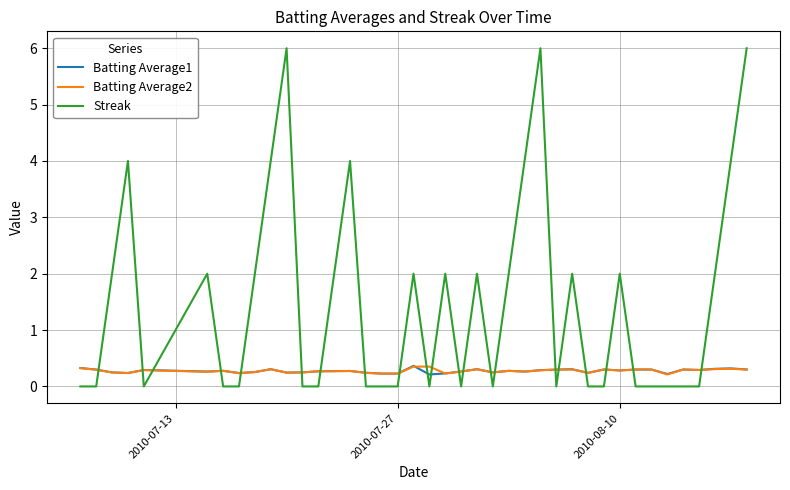

After their last crossing, which series has the higher values: Batting Average1 or Streak?

Streak